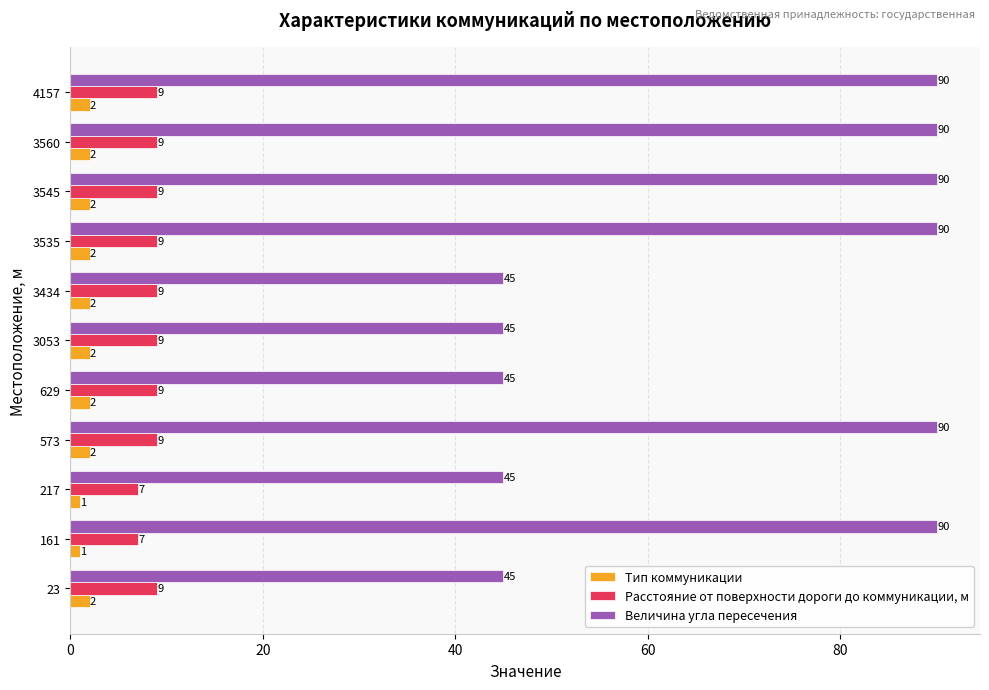

How many Расстояние от поверхности дороги до коммуникации, м values are between 9 and 10?

9